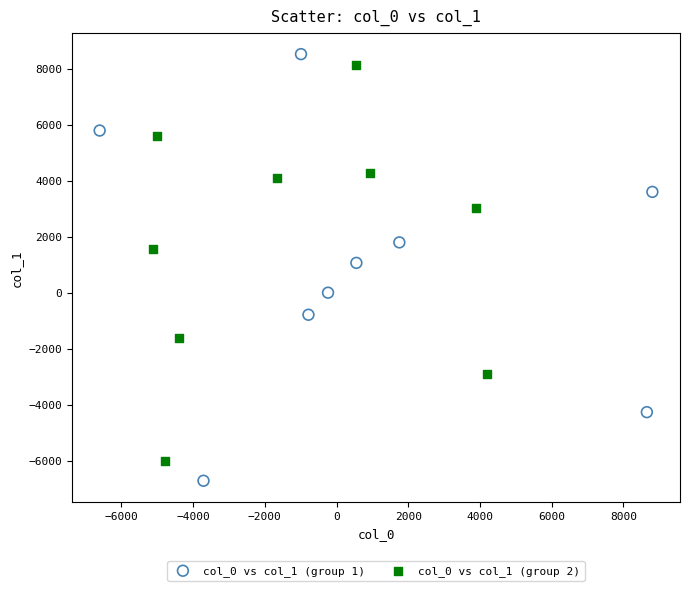

Which series has the largest Y range (max minus min)?

col_0 vs col_1 (group 1)